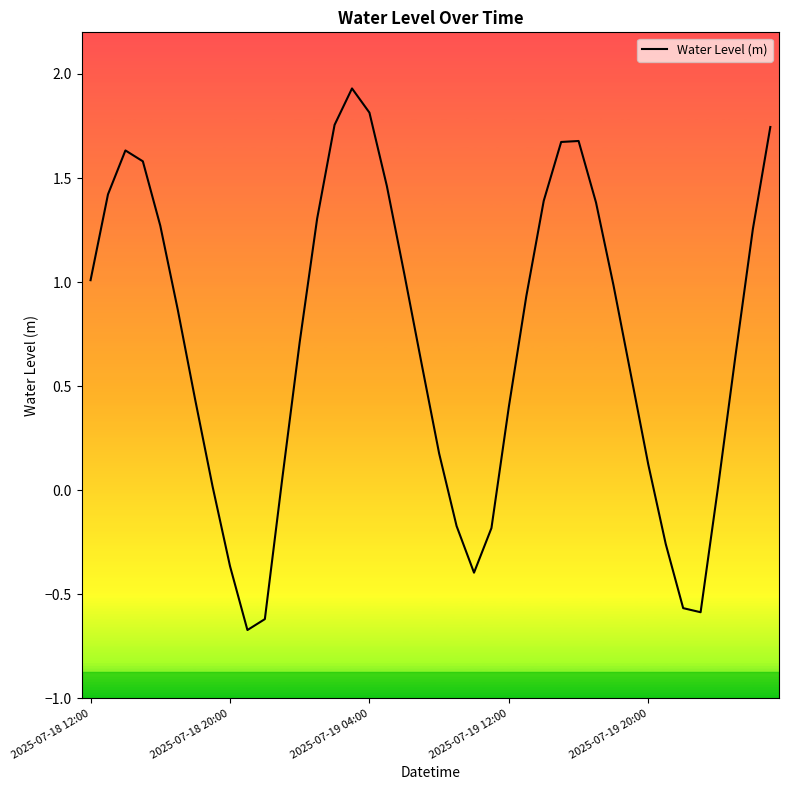

What is the difference between the maximum and minimum values?

2.6